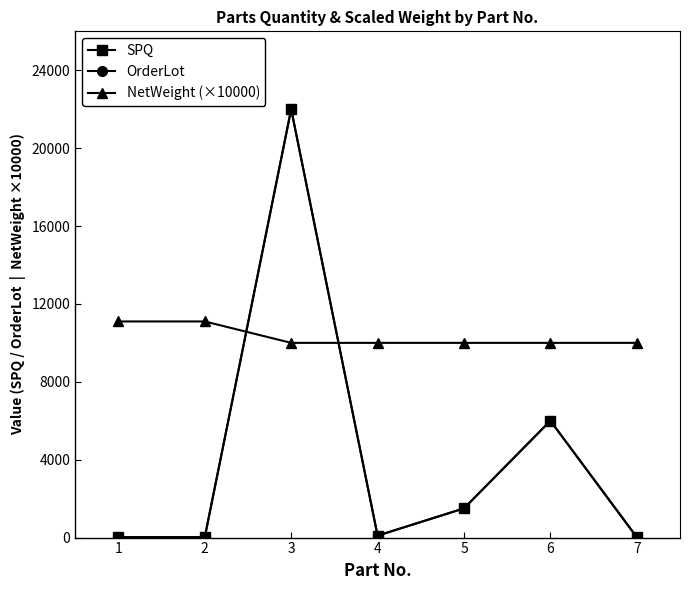

Does the chart have visible grid lines?

No